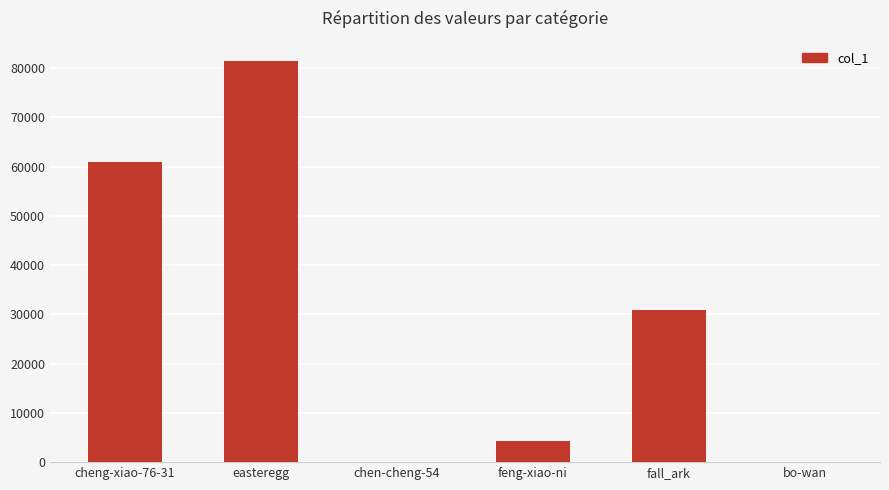

Are the bars horizontal?

No